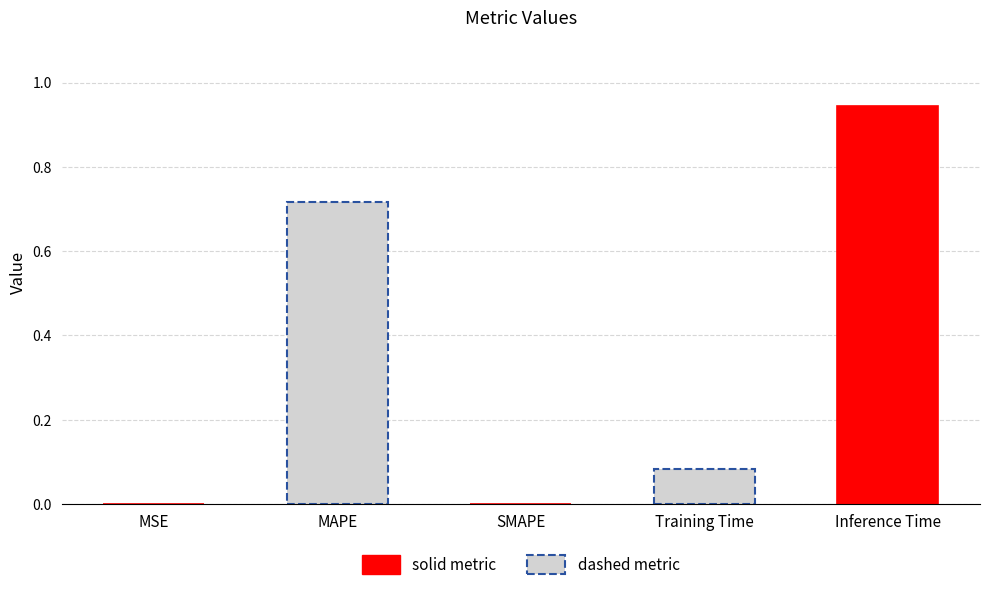

Reading left to right, what are all the values shown in this chart?

MSE=0.0	MAPE=0.7	SMAPE=0.0	Training Time=0.1	Inference Time=0.9